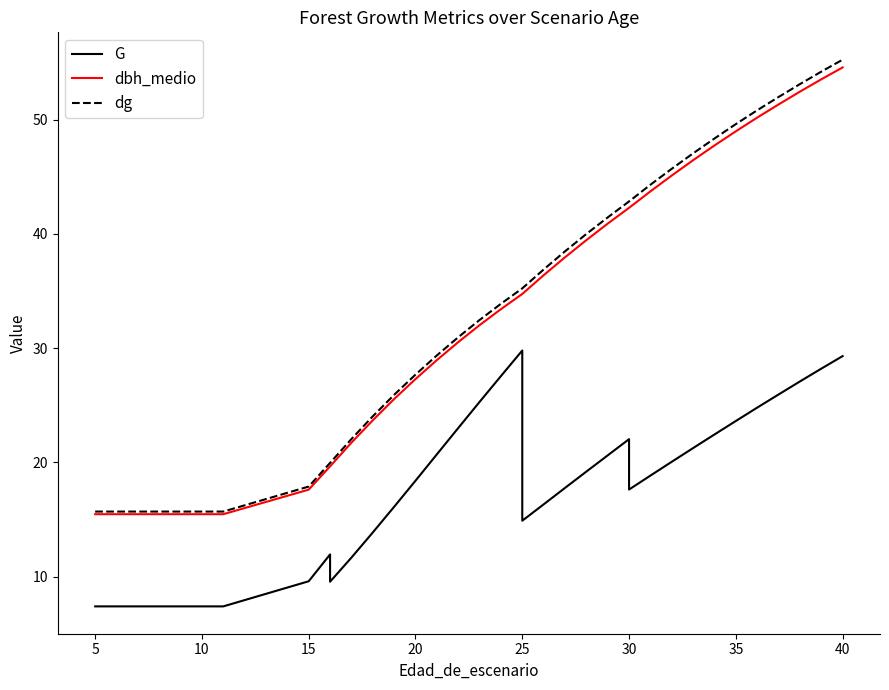

At how many categories does at least one series exceed 31?

20